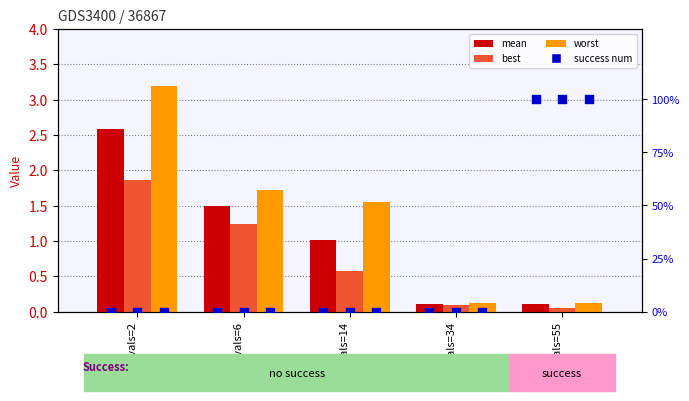

What is the total value across all series at evals=14?

3.1